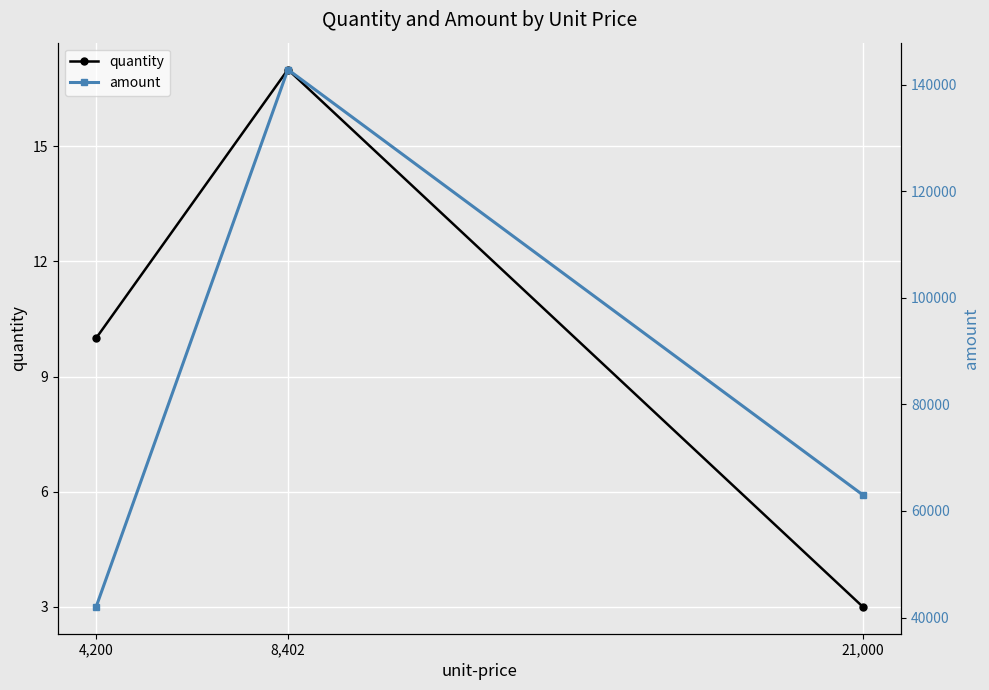

At which category is the sum across all series the highest?

8,402